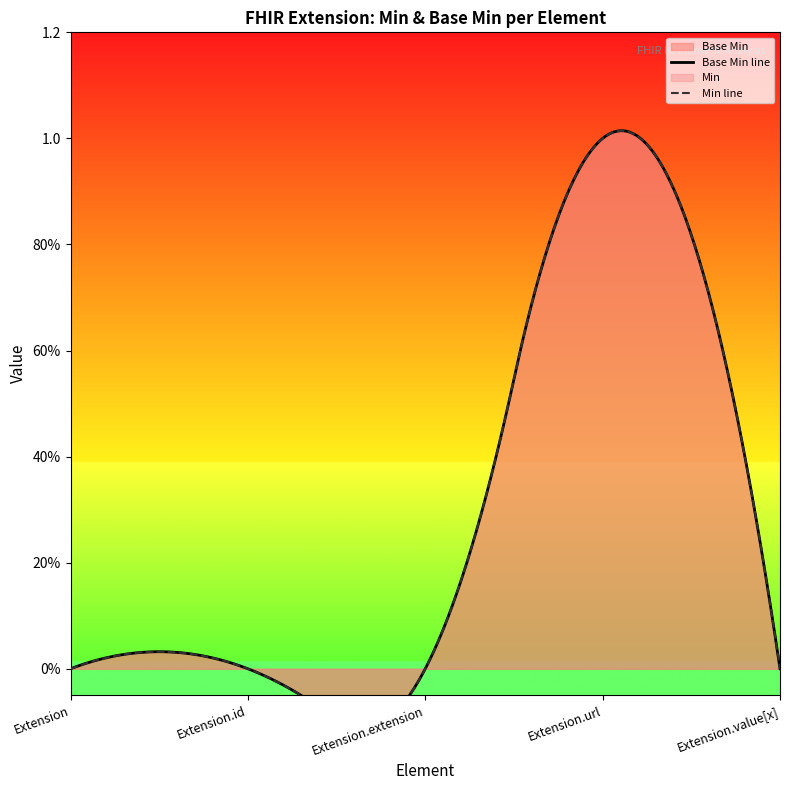

The value at Extension.extension is 0. True or false?

True